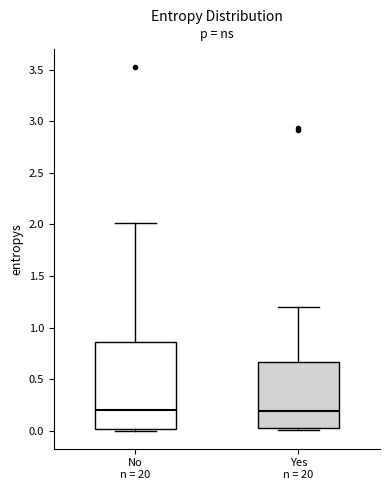

Reading left to right, read every box against the y-axis: the position of its median line, the range the box covers, and the ends of its whiskers. The values are not printed on the chart, so give them approximately, as read against the axis.

No n = 20: median 0.20, box 0.00 to 0.85, whiskers 0.00 (just below the box's lower edge) to 2.00
Yes n = 20: median 0.20, box 0.05 to 0.65, whiskers 0.00 to 1.20